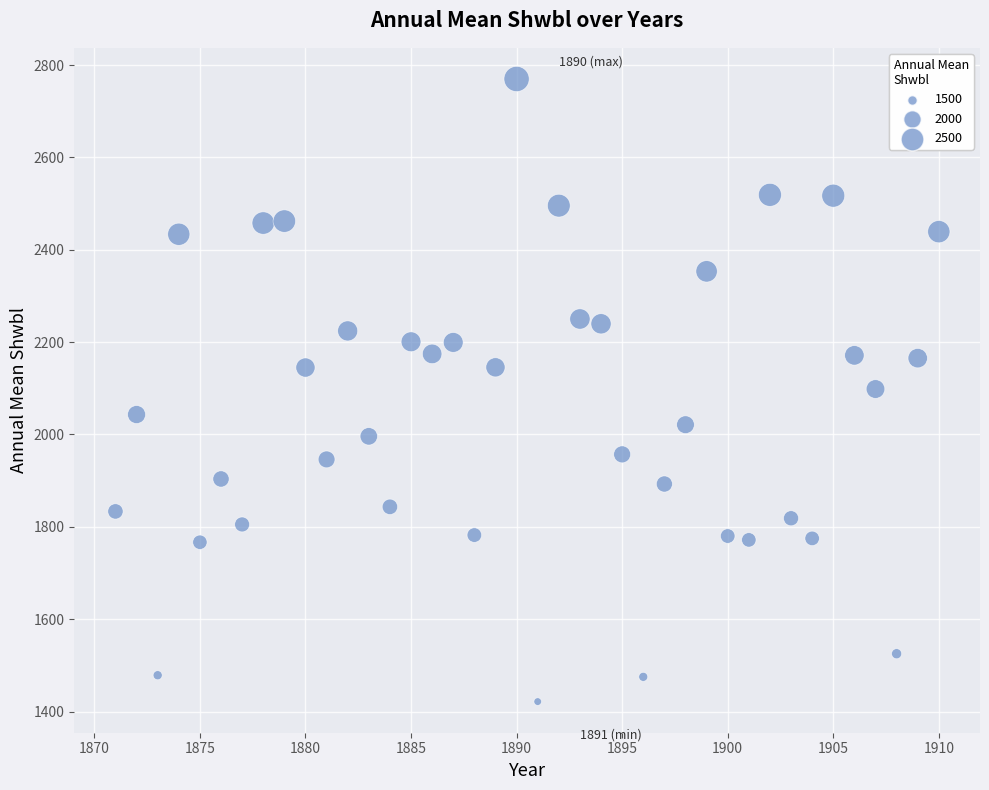

What is the range of X values (max minus min)?

39.0